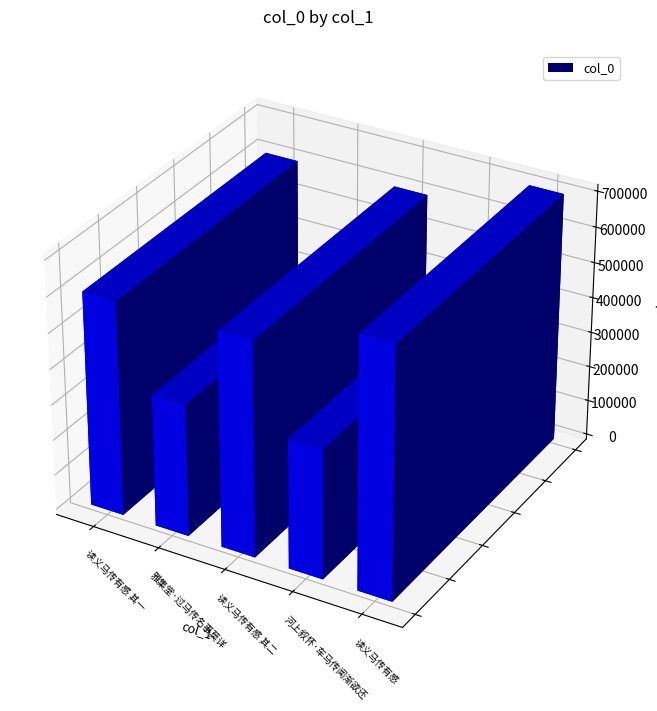

List the labels in order of value, largest first.

读义马传有感, 读义马传有感 其二, 读义马传有感 其一, 雅集堂·过马传名事莫详, 河上叙怀·车马传闻渐欲还